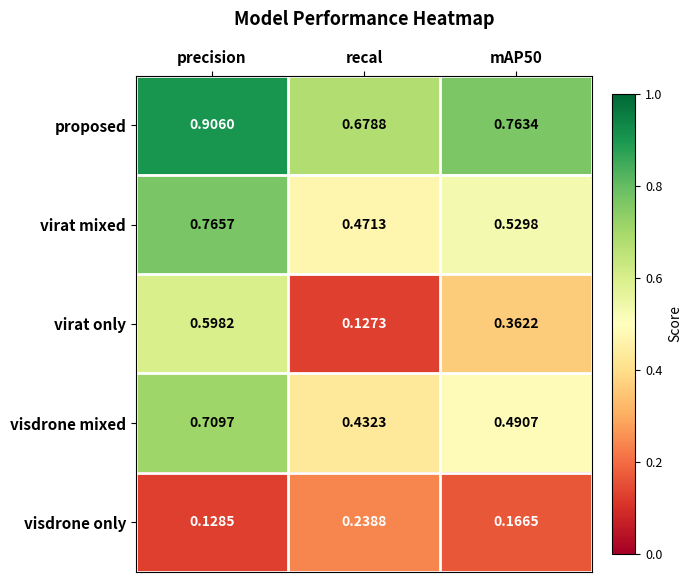

Where is visdrone only nearest to the value 0?

precision